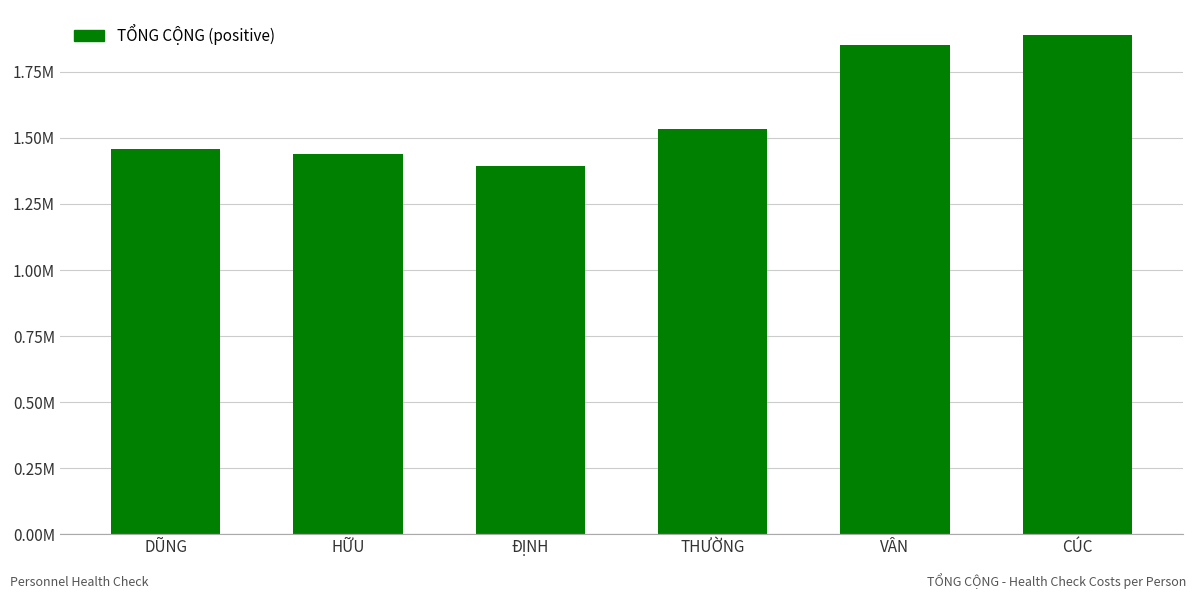

Count the number of data series in this chart.

1